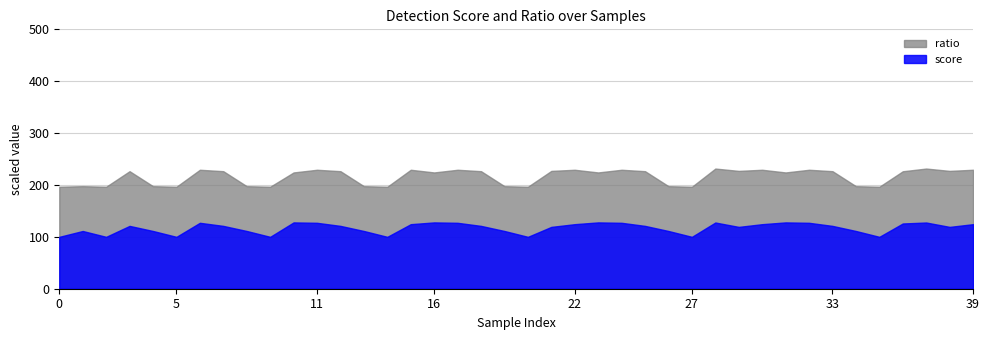

What is the difference between the maximum and minimum values in the ratio series?

35.0